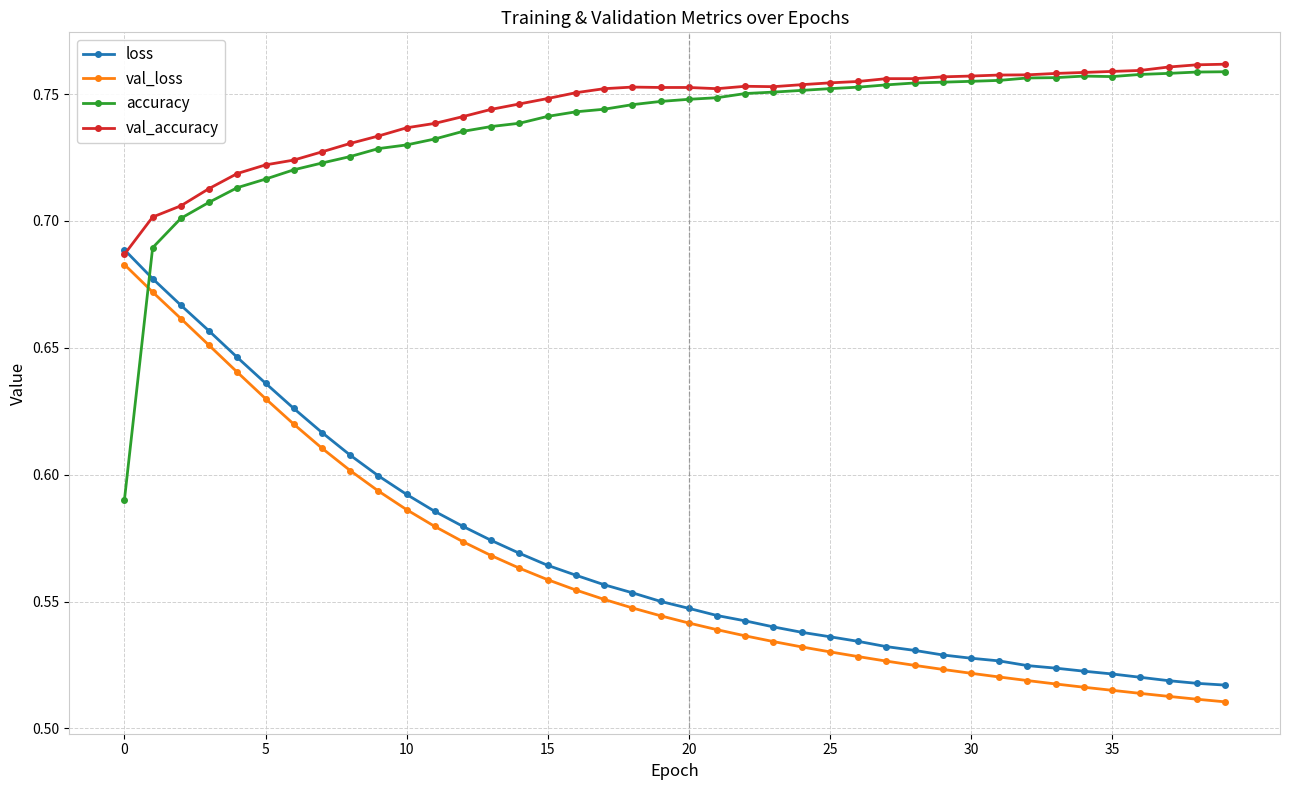

How many lines are shown in the chart?

4